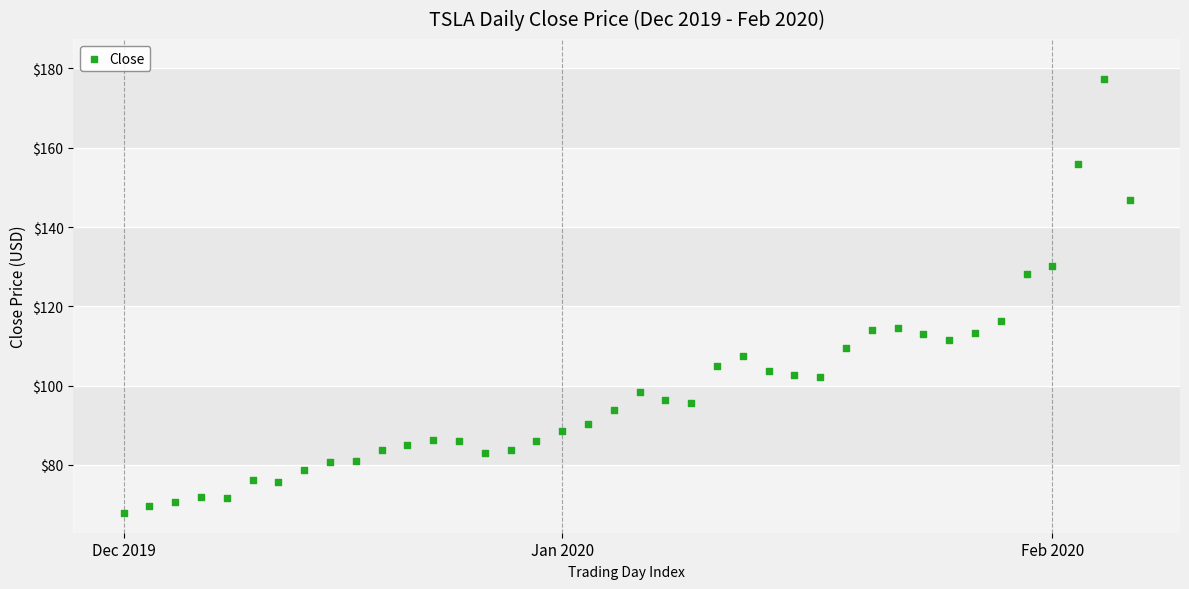

What is the range of Y values (max minus min)?

109.5